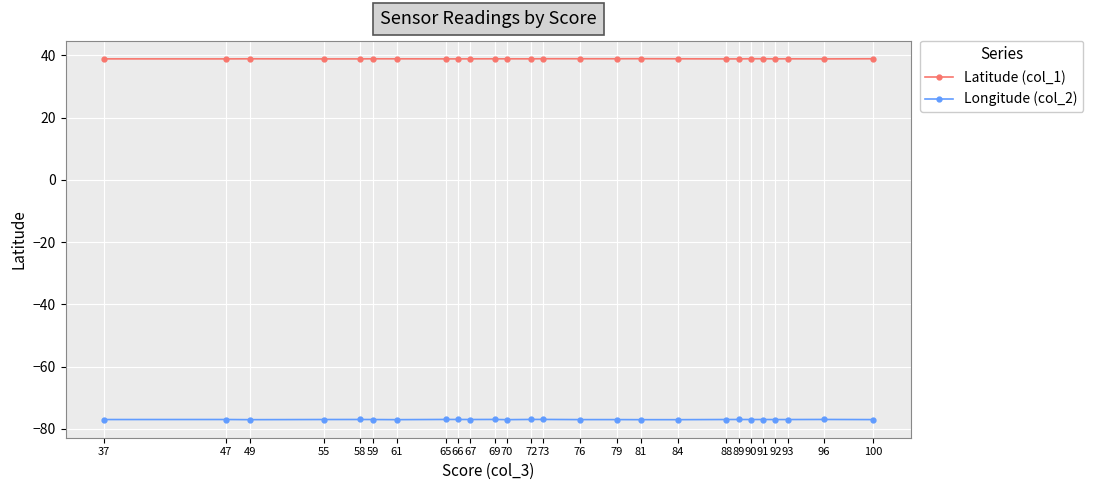

The Latitude (col_1) series shows 63.2 at 73. True or false?

False